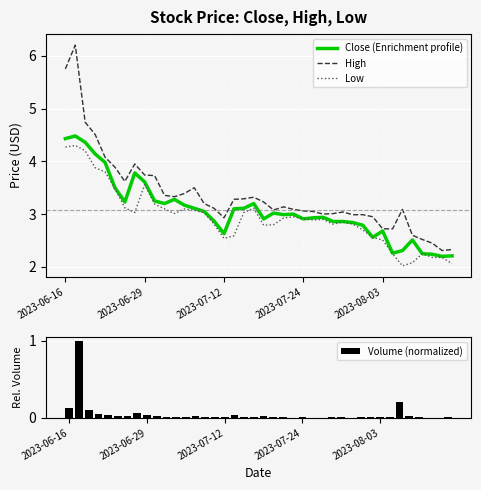

True or false: Low and High cross at least once.

False